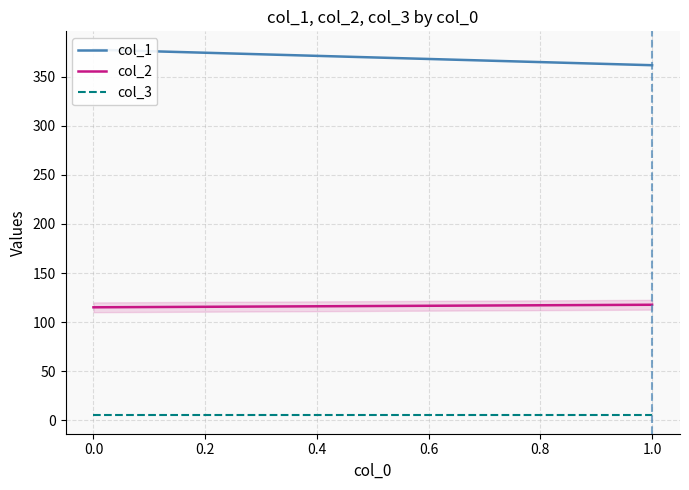

Is this an area chart (filled region under the line)?

No